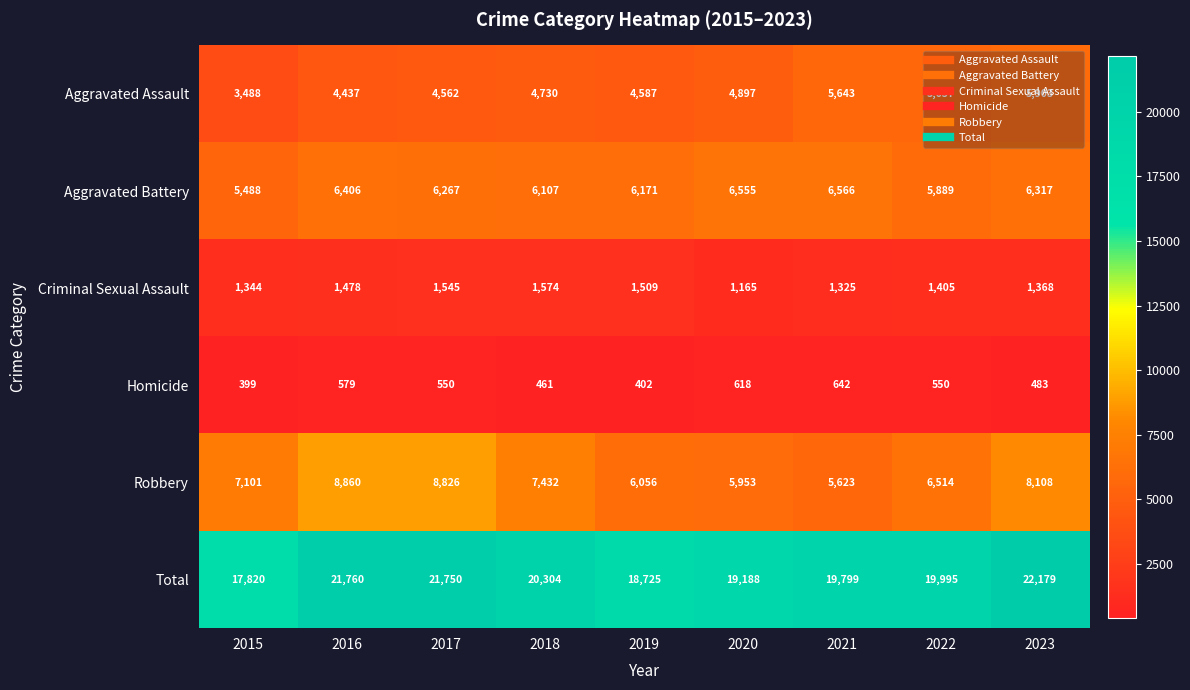

True or false: Total has a value of 19188 at 2020.

True